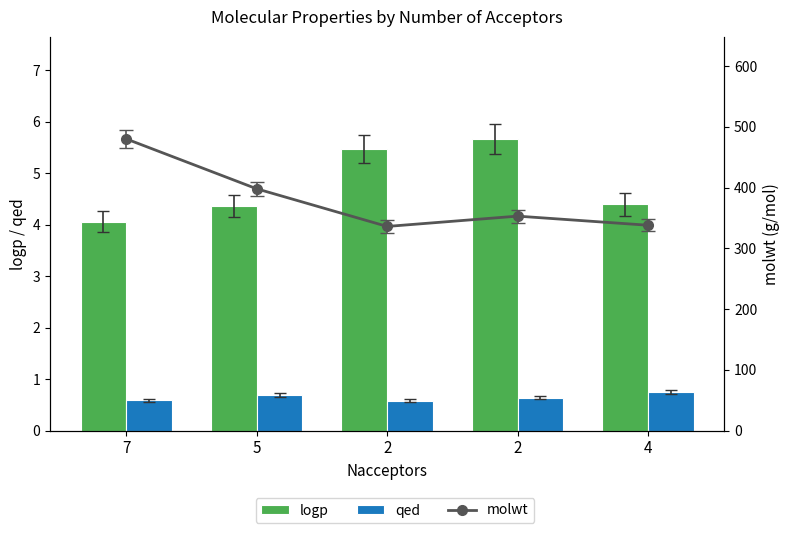

List the series in order of their peak value, lowest first.

qed, logp, molwt